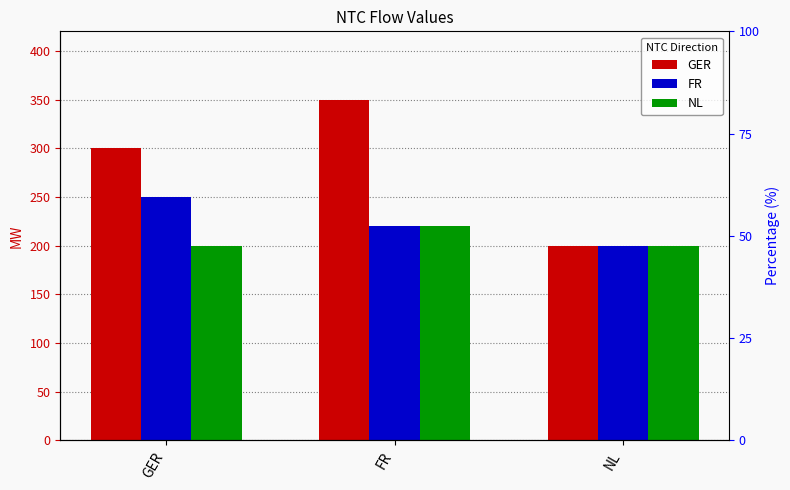

What value does the FR series have at FR, to the nearest 10?

220